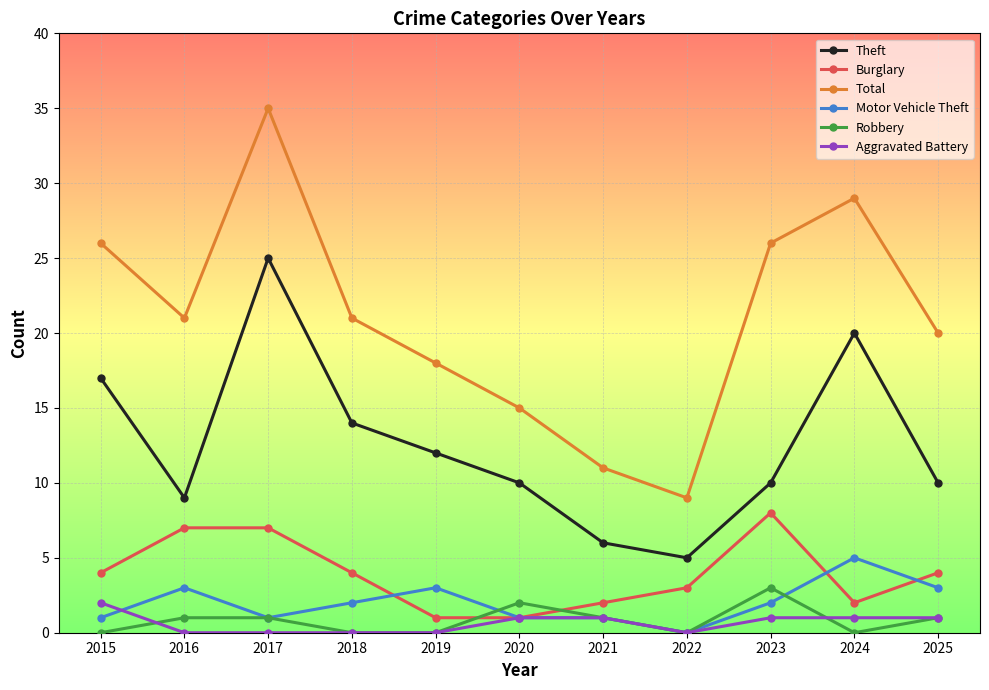

True or false: Total and Burglary cross at least once.

False